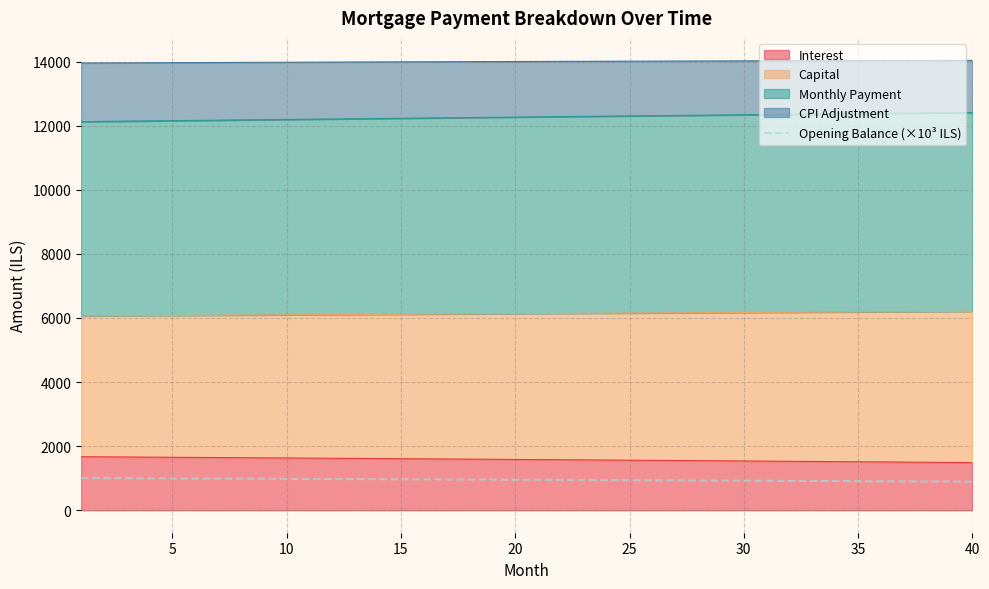

The chart shows a value of 892.0 at 40. True or false?

True